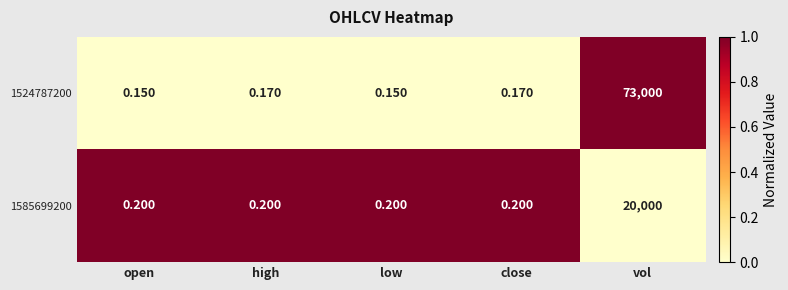

Which series has the largest total across all categories?

1524787200